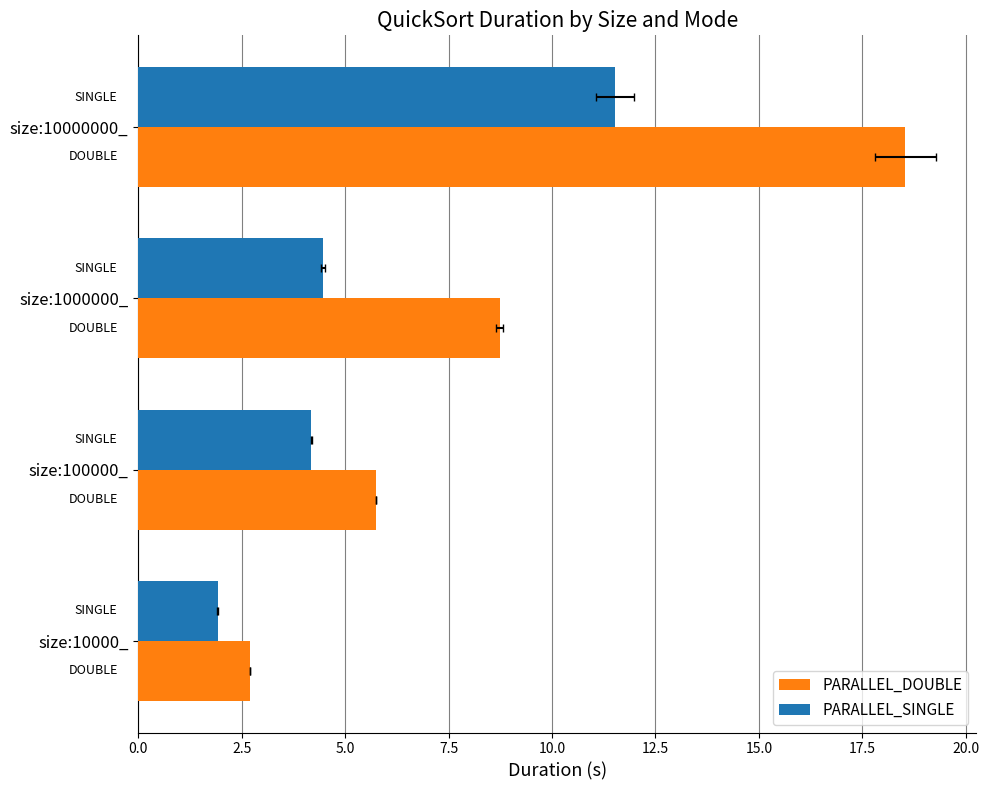

What is the value of the PARALLEL_SINGLE bar at the 2nd from the left?

4.2